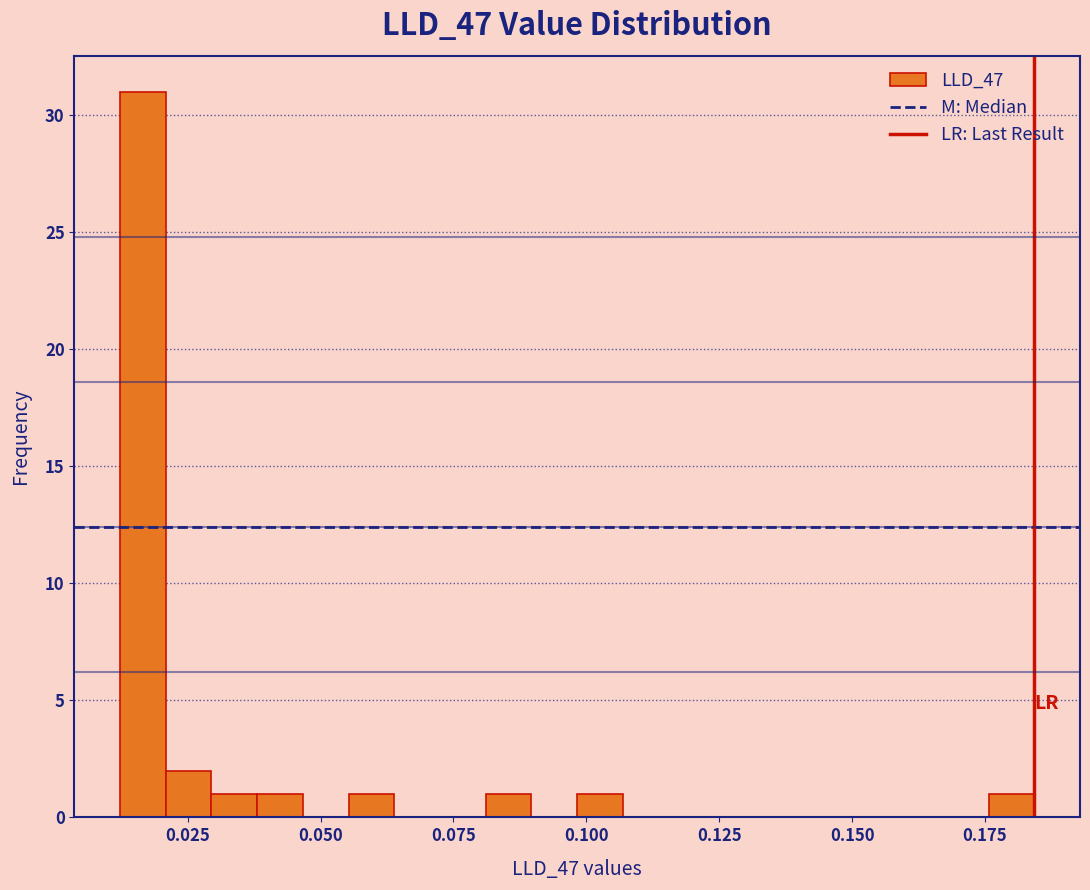

Around what value on the x-axis is the tallest bar? Give the approximate position of its centre, as read against the axis.

0.015